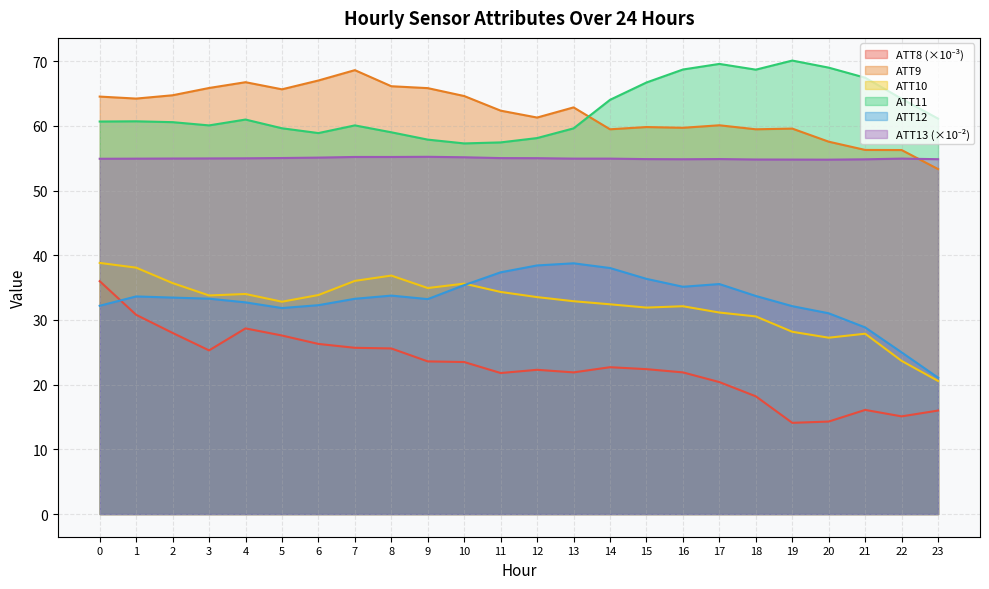

At which category does the chart reach its minimum across all series?

19